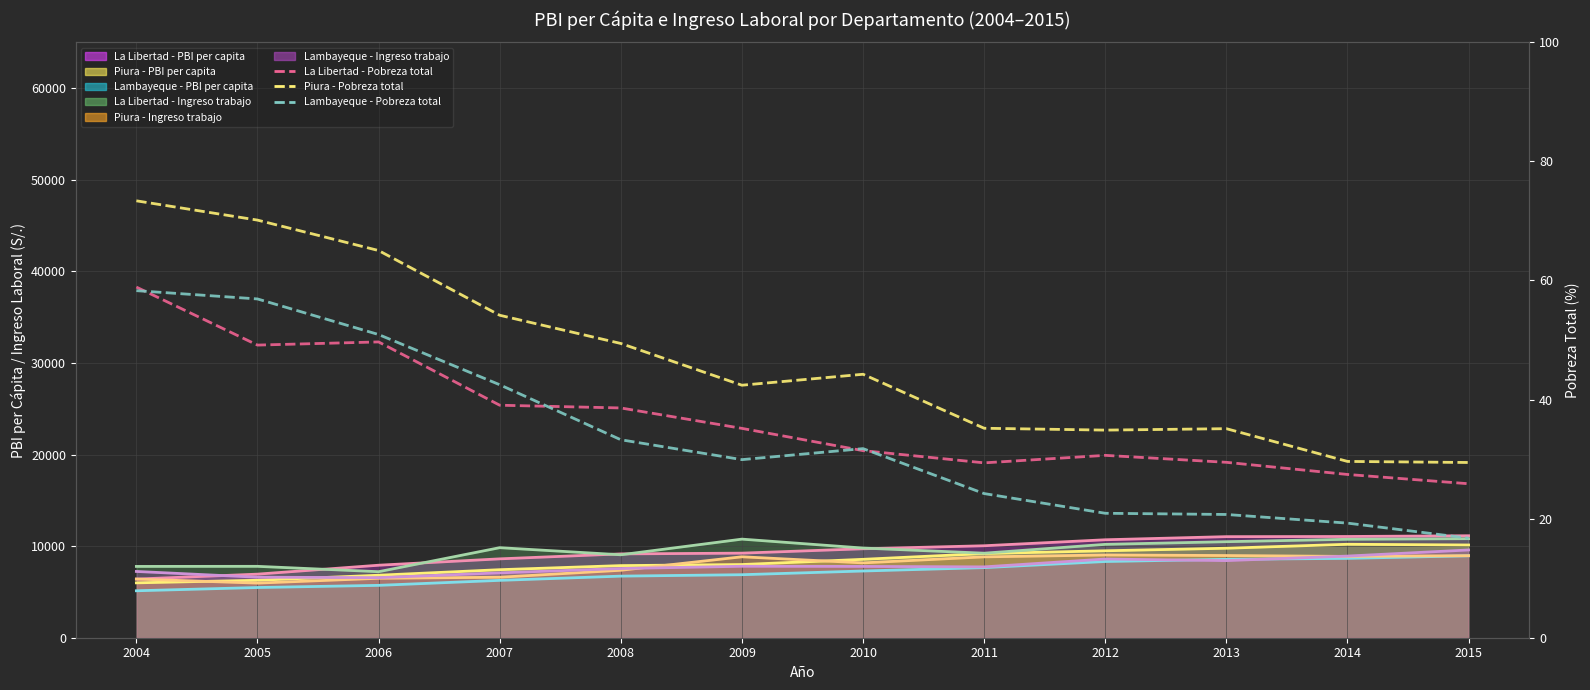

True or false: Piura - Pobreza total and La Libertad - Pobreza total intersect in this chart.

False